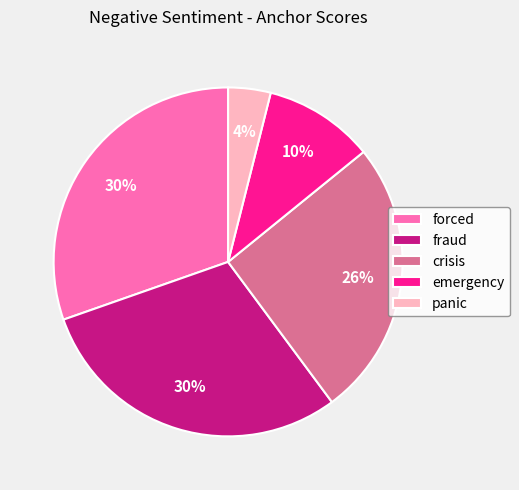

Is there a majority slice in this chart?

No